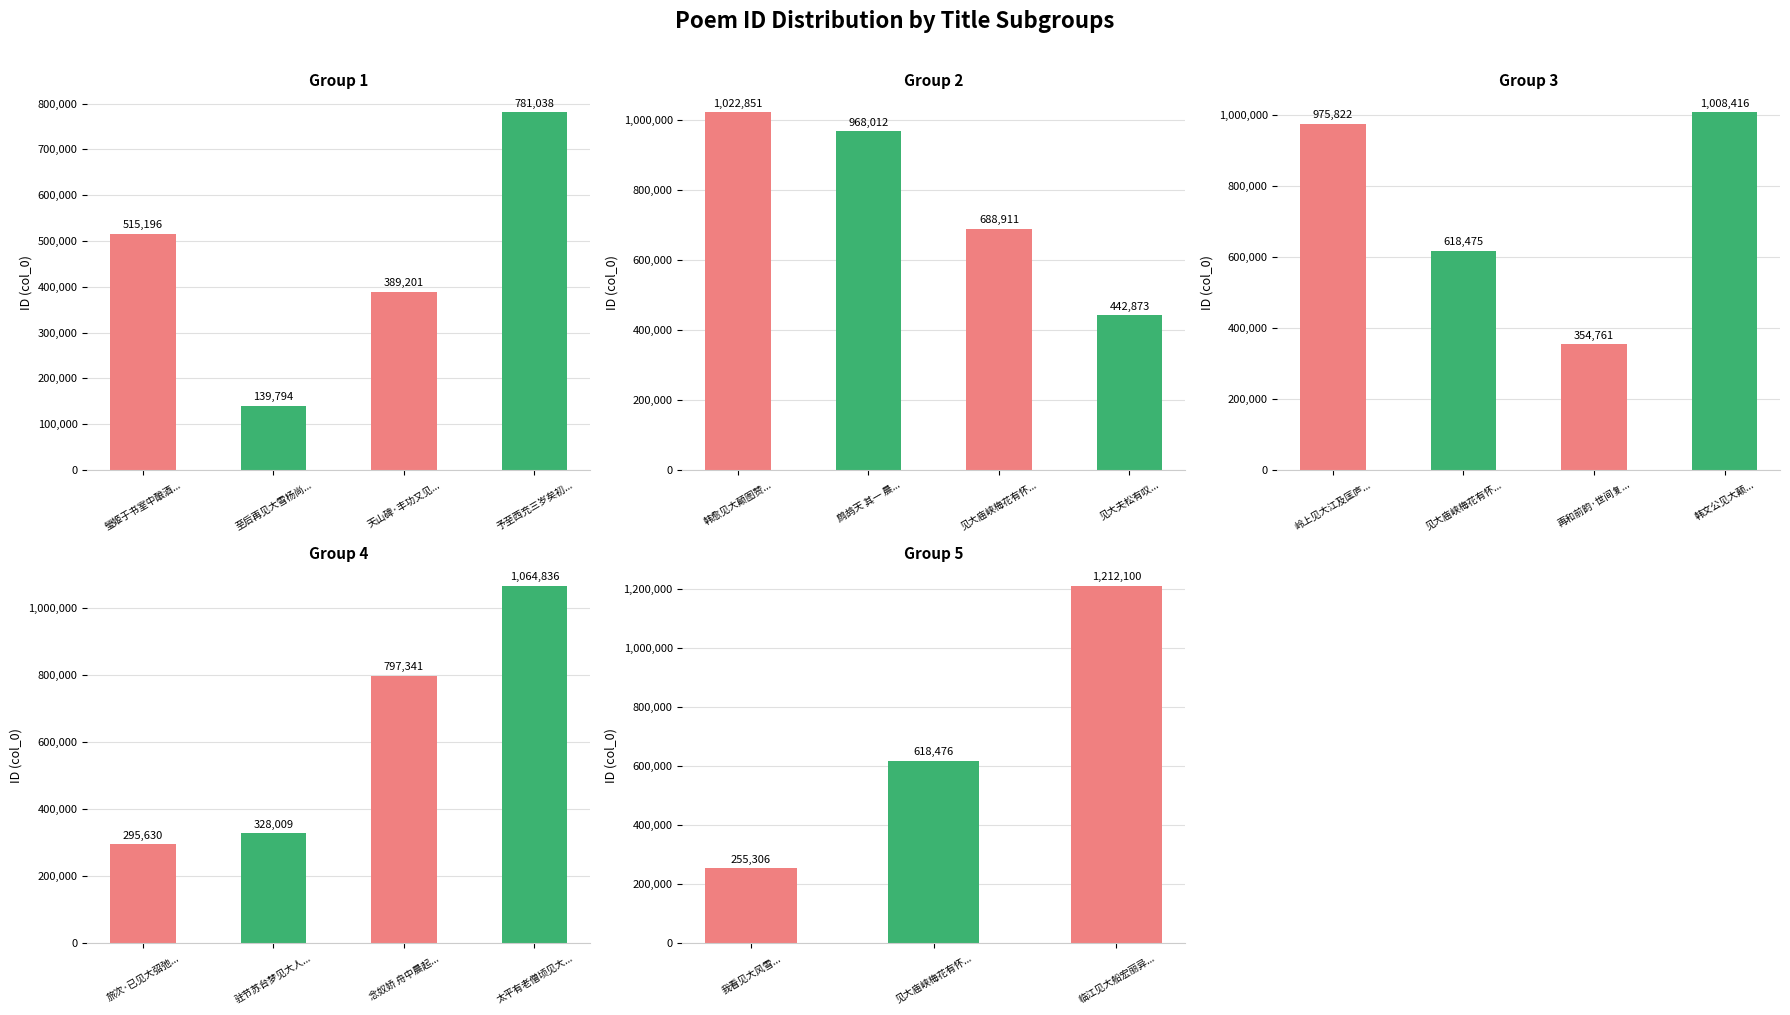

How many values are below 618476?

9